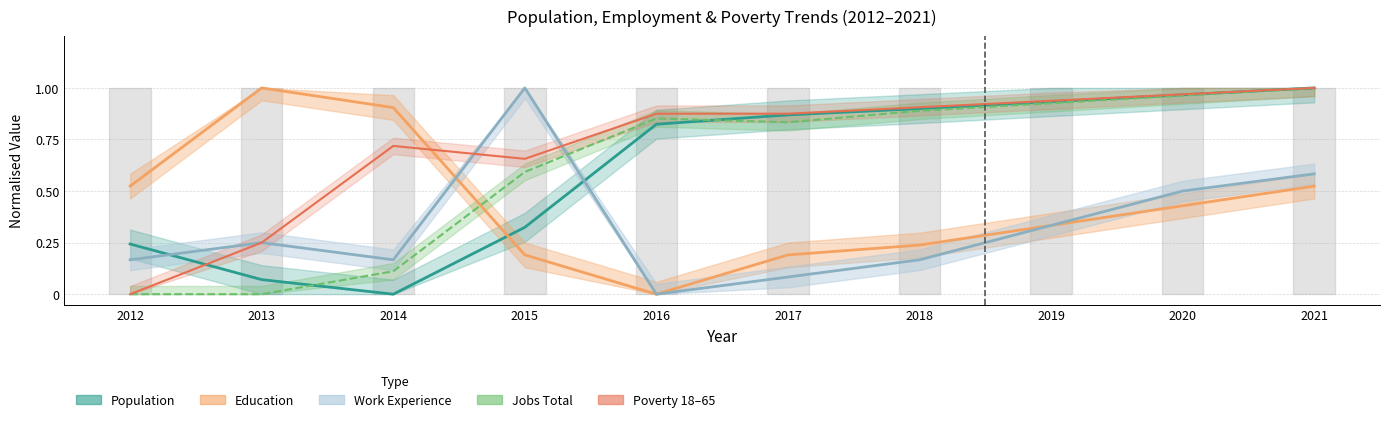

How many intersections are there between Education and Poverty_18to65?

1